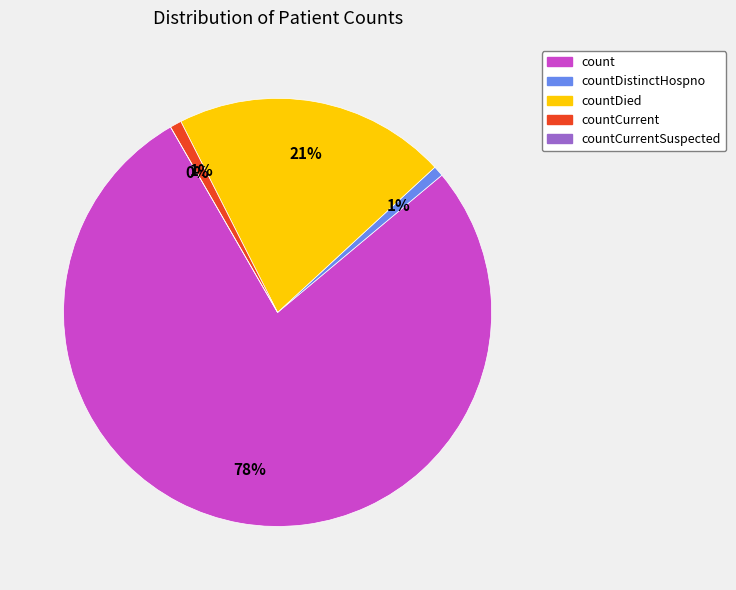

What is the largest slice in the pie chart?

count